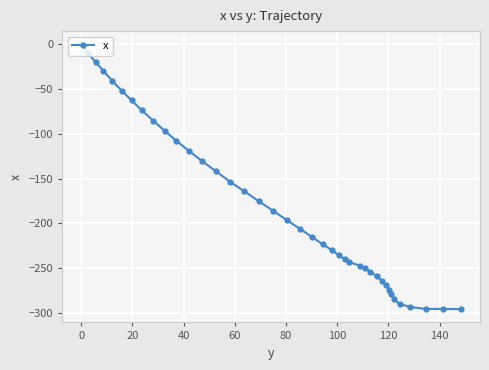

What is the value of the 3rd point from the left?

-19.9